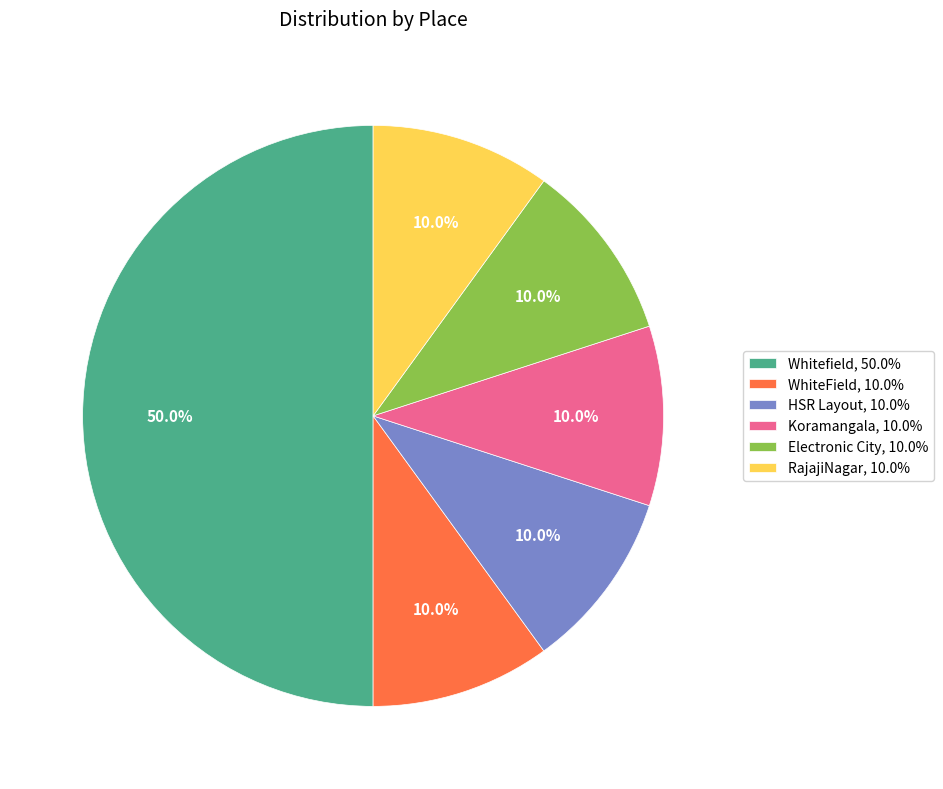

What portion of the pie excludes RajajiNagar?

90.0%